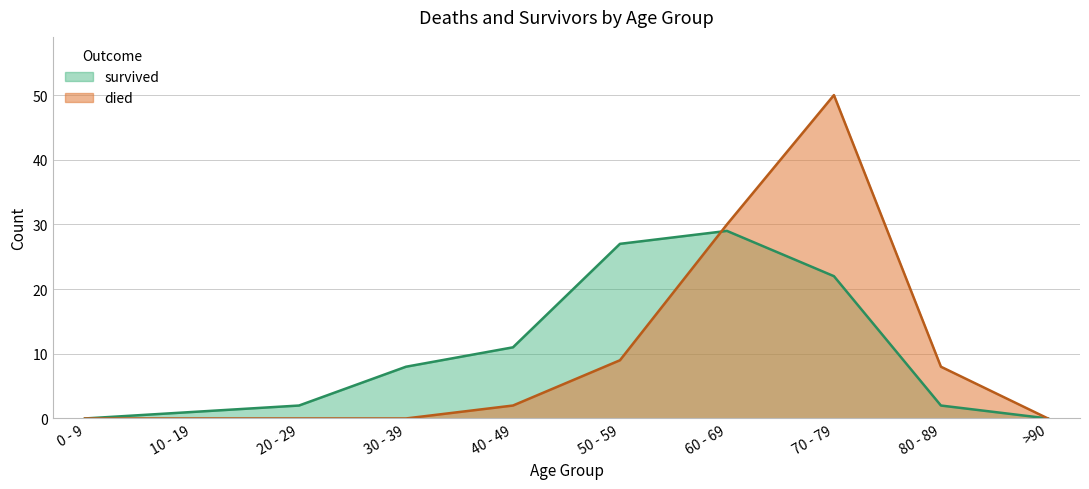

Which series has the largest total across all categories?

survived